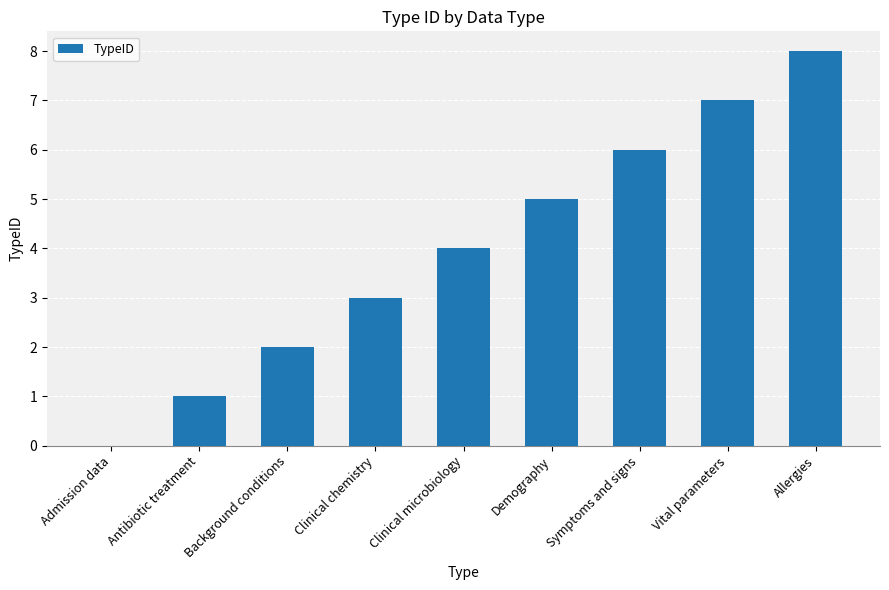

Does the chart contain stacked bars?

No